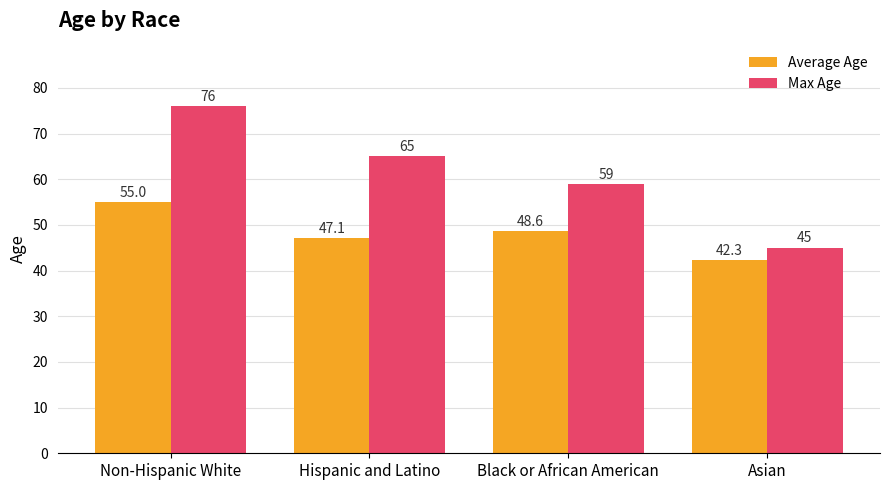

What is the difference between the highest and lowest values at Non-Hispanic White?

21.0